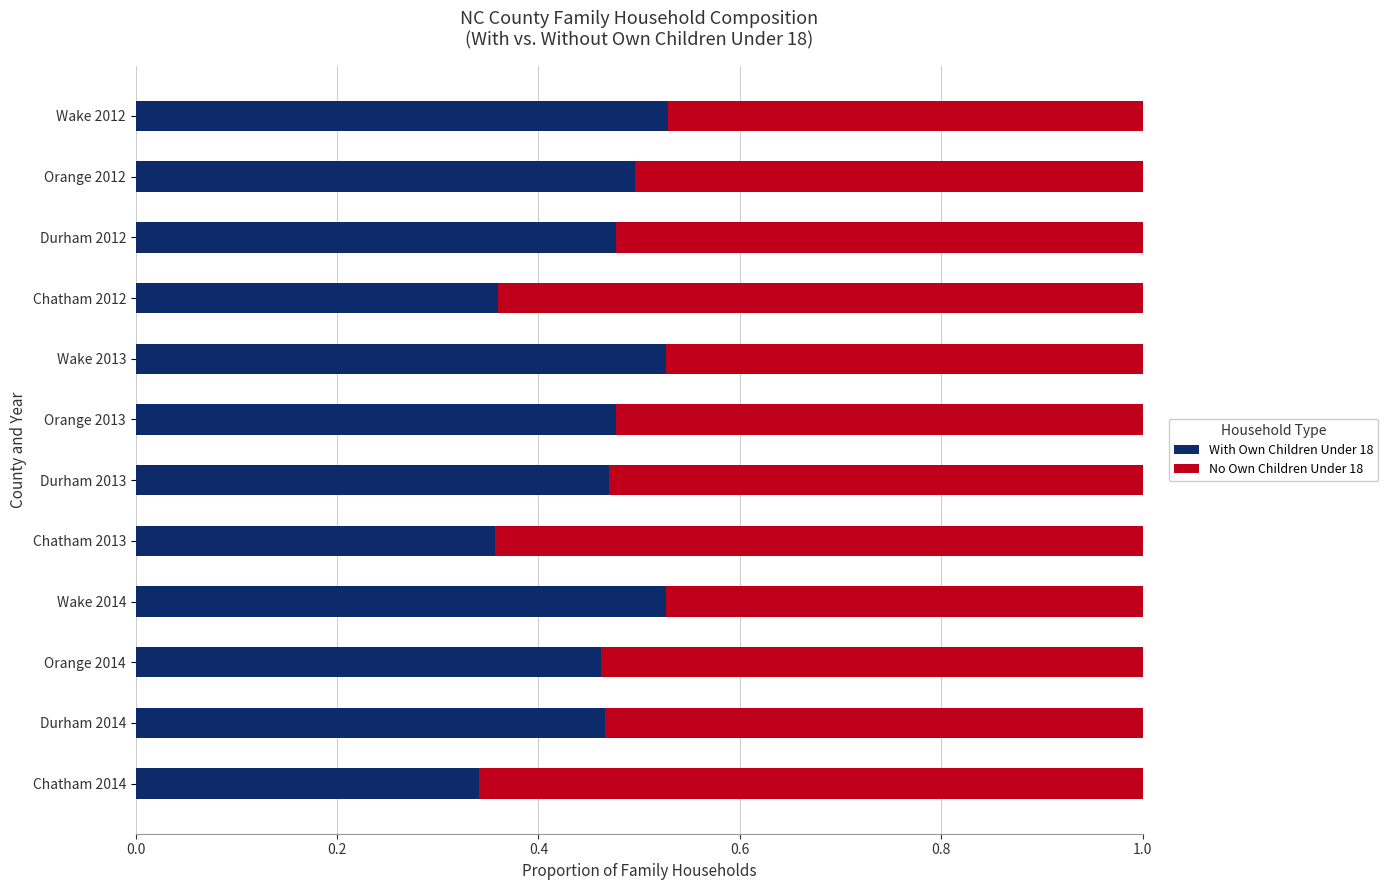

Is it true that With Own Children Under 18 equals 0.5 at Orange 2014?

True